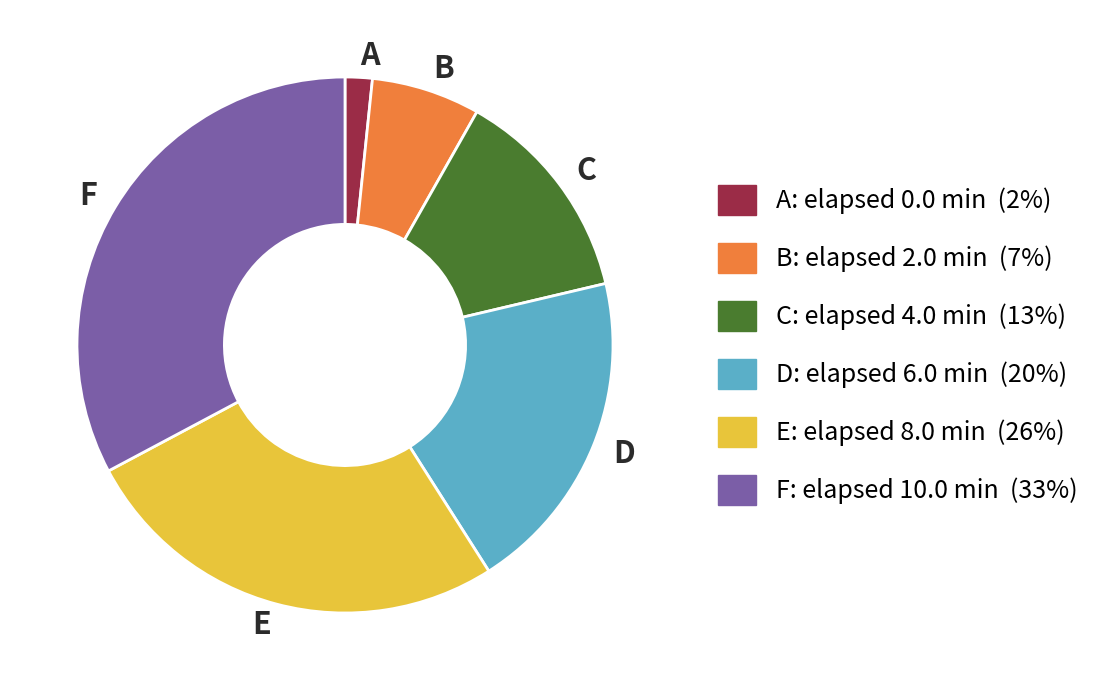

Is there a majority slice in this chart?

No